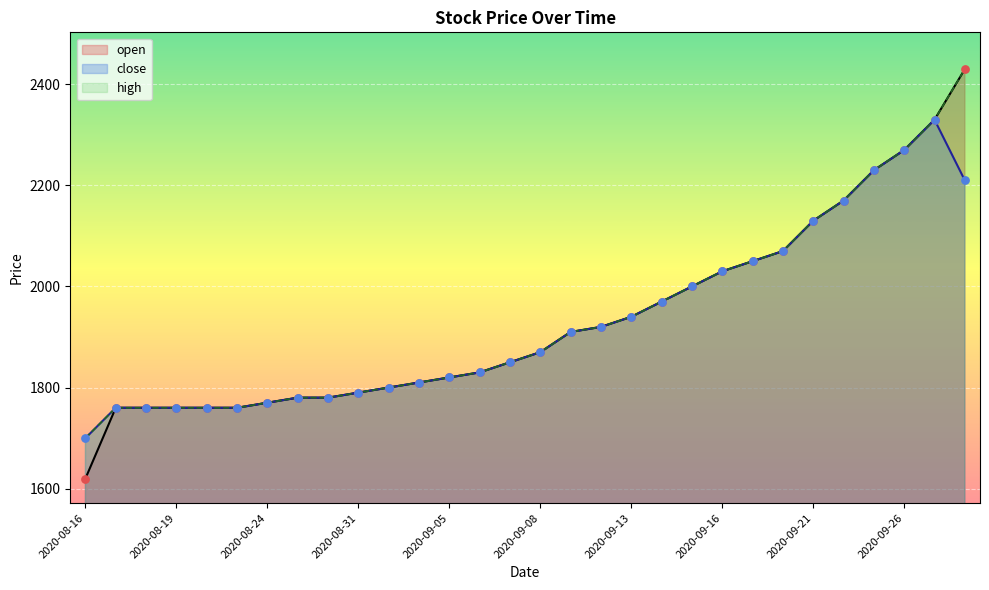

Which series reaches the minimum Y coordinate?

open